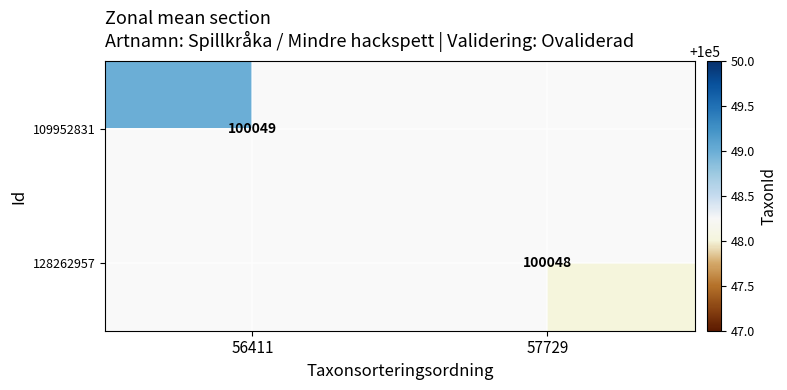

Is it true that 128262957 equals 25945 at 57729?

False